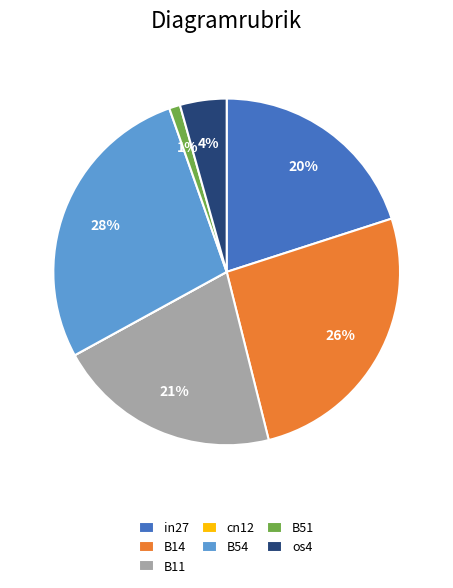

Combined, do os4 and in27 account for over 50%?

No